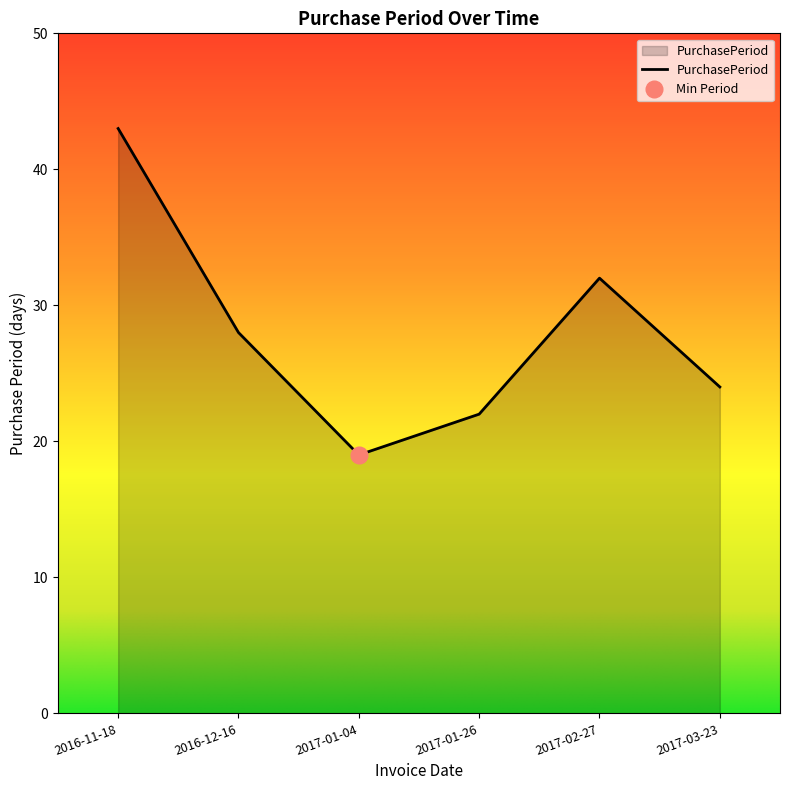

Reading left to right, what are all the values shown in this chart?

43	28	19	22	32	24